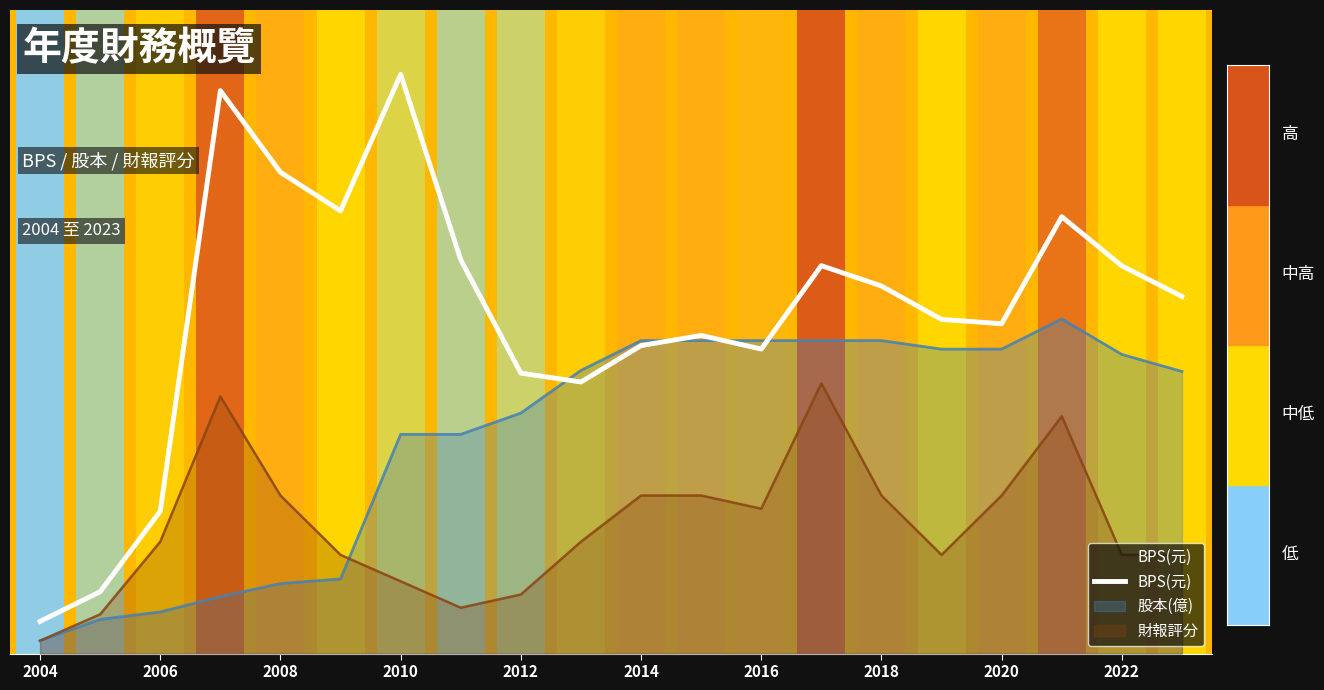

What is the change in value from 2006 to 2018?

+0.5